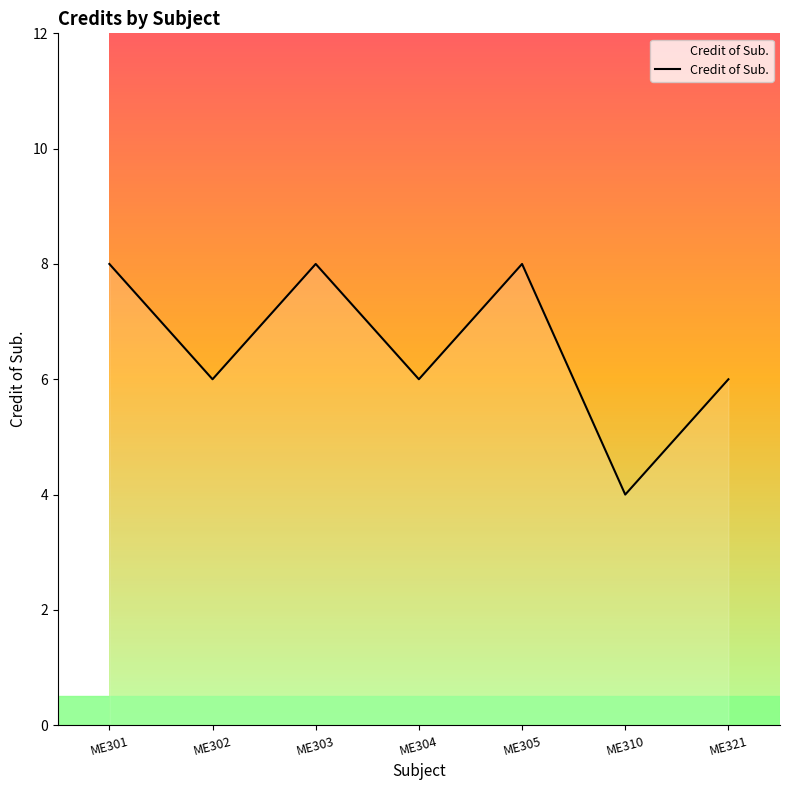

Between ME304 and ME303, which is larger?

ME303